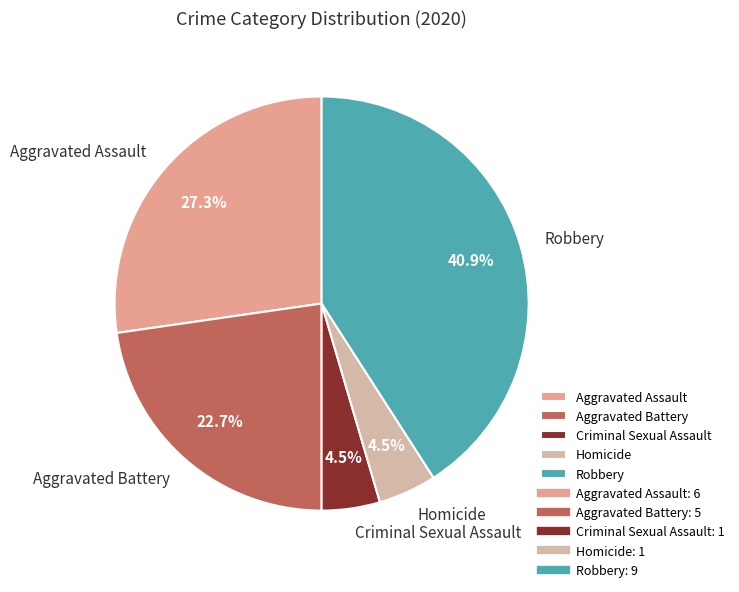

To the nearest percent, what is the combined percentage of Homicide and Robbery?

45%